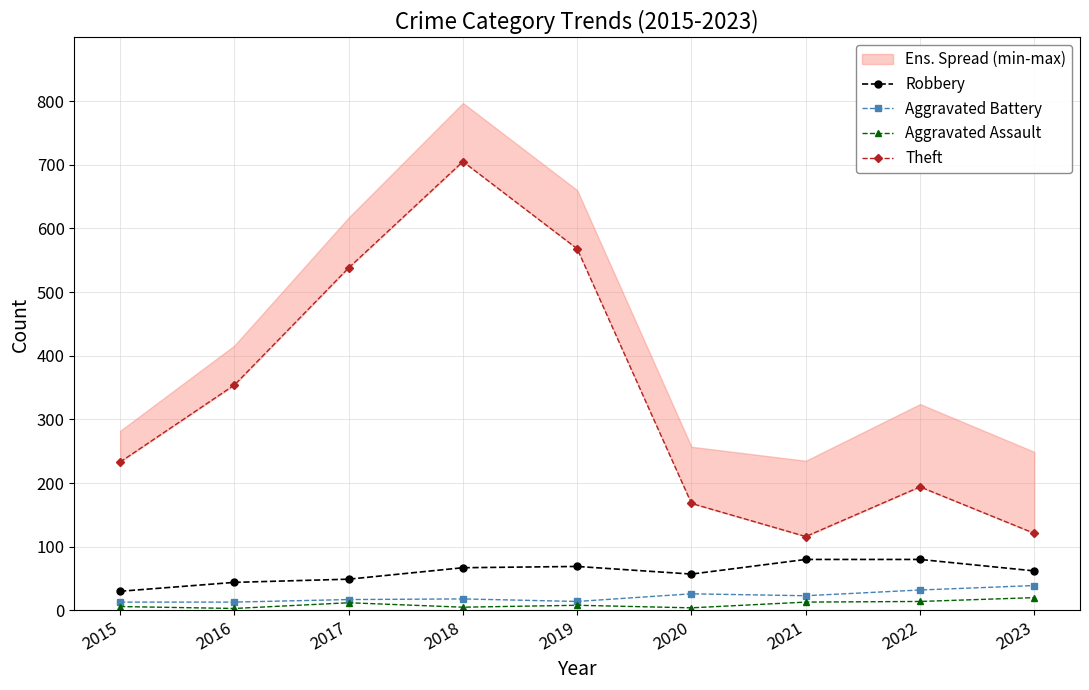

What is the value of the Theft point at the 4th from the left?

705